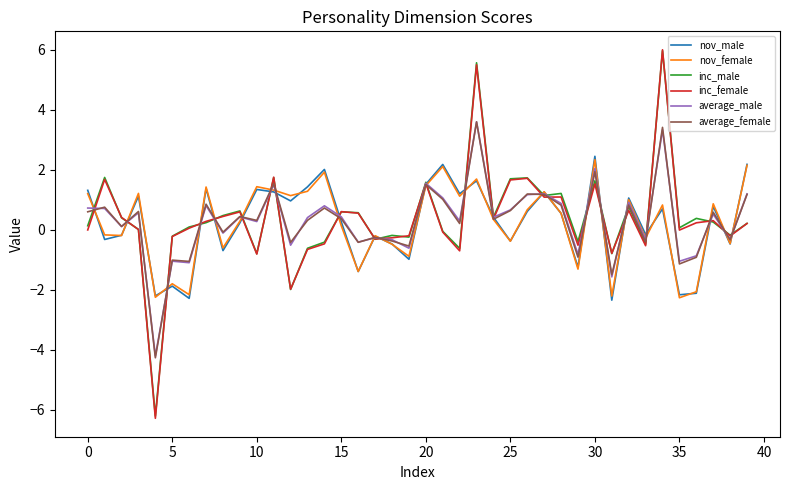

Which series has the widest spread of values?

inc_female